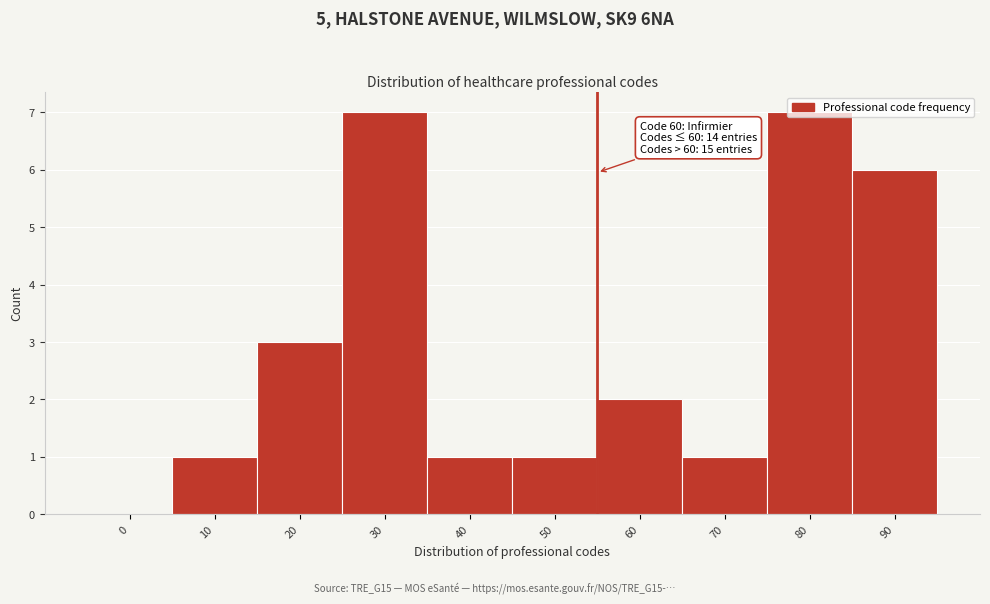

What is the change in value from 30 to 70?

-6